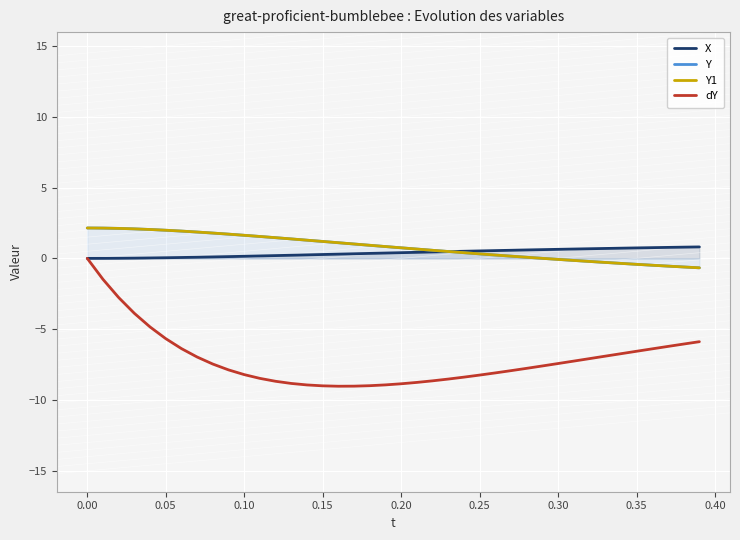

How many data points in Y1 are above 0?

30